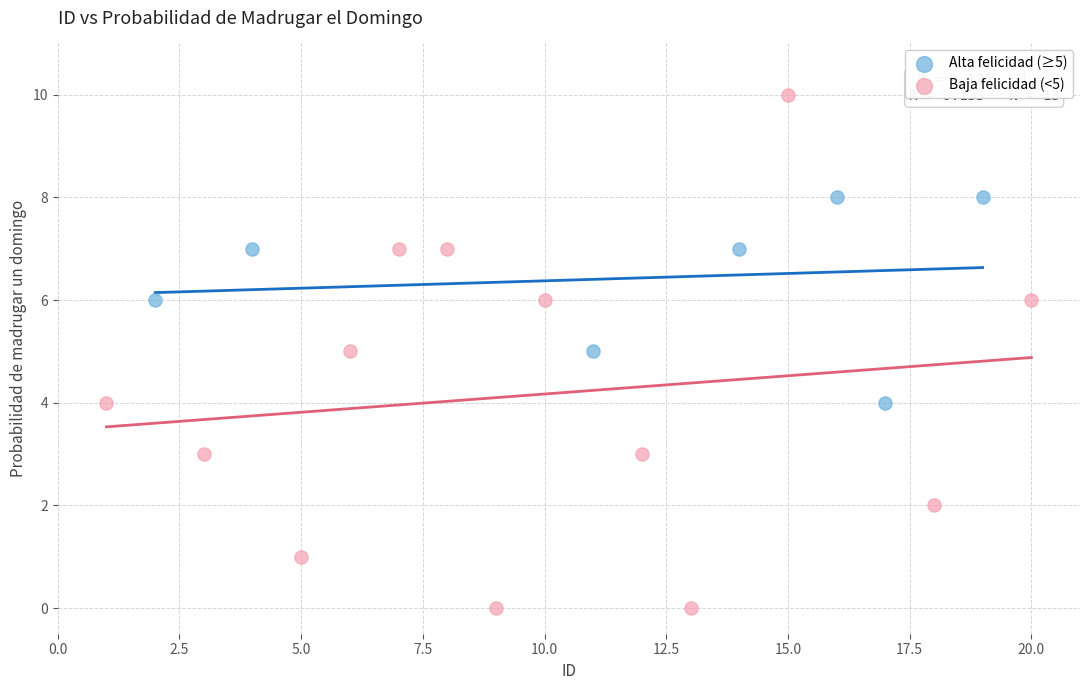

Which series reaches the minimum Y coordinate?

Baja felicidad (<5)